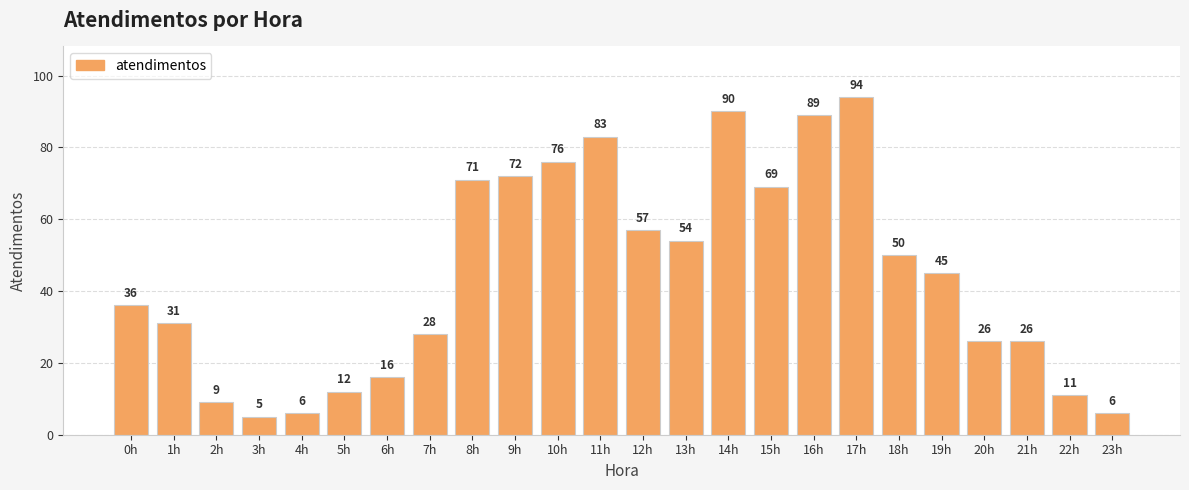

Which has a higher value, 11h or 17h?

17h